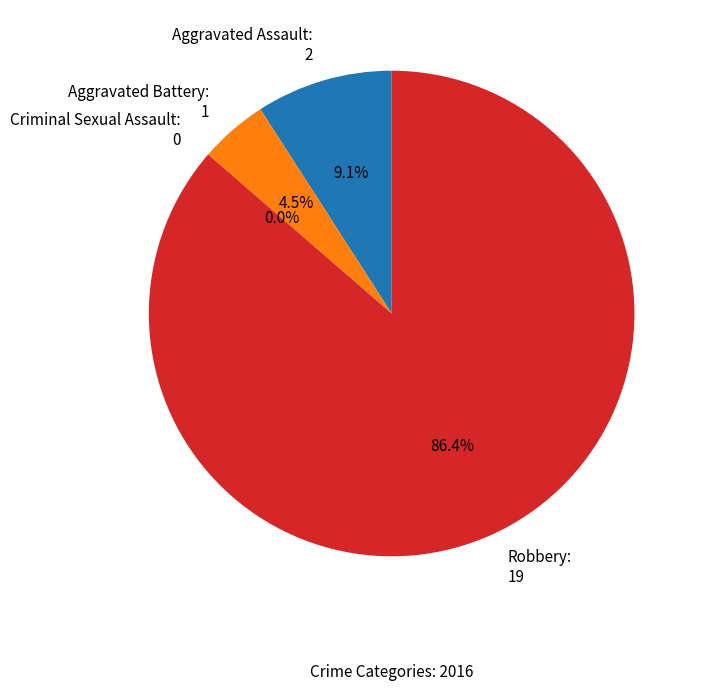

Count the number of slices in the pie.

4